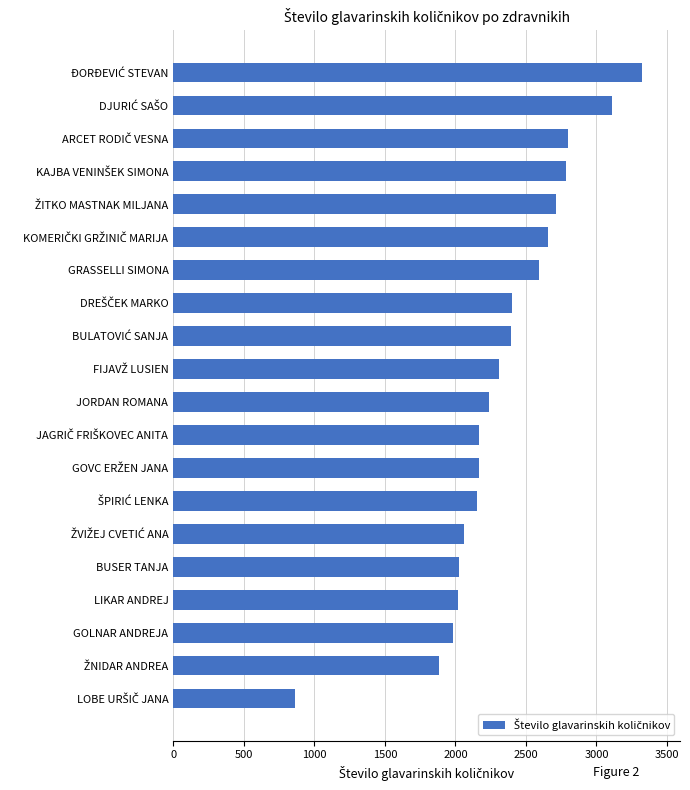

The chart shows a value of 2236.6 at JORDAN ROMANA. True or false?

True